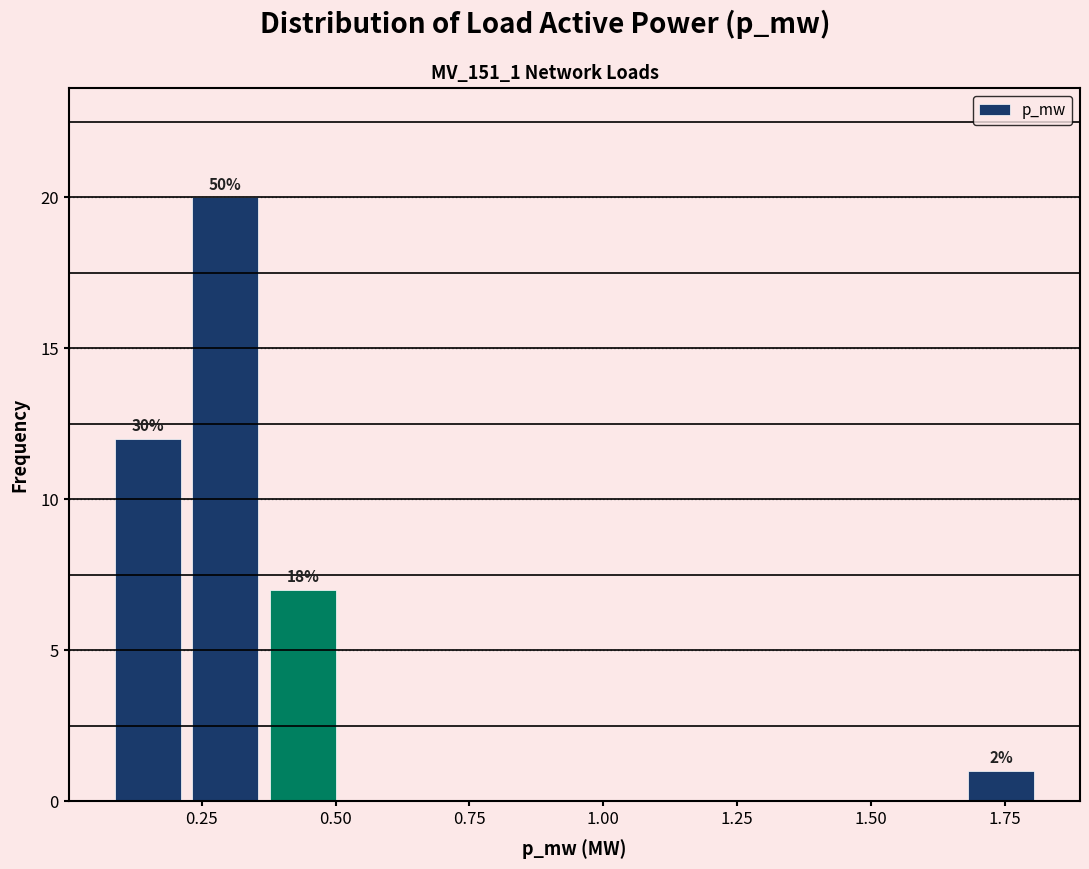

Around what value on the x-axis is the tallest bar? Give the approximate position of its centre, as read against the axis.

0.30